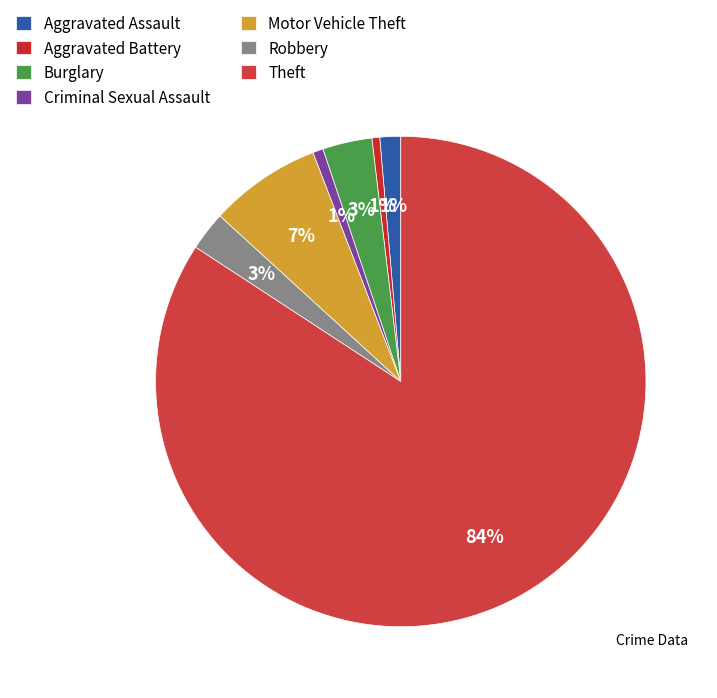

Rank the categories by value from lowest to highest.

Aggravated Battery, Criminal Sexual Assault, Aggravated Assault, Robbery, Burglary, Motor Vehicle Theft, Theft